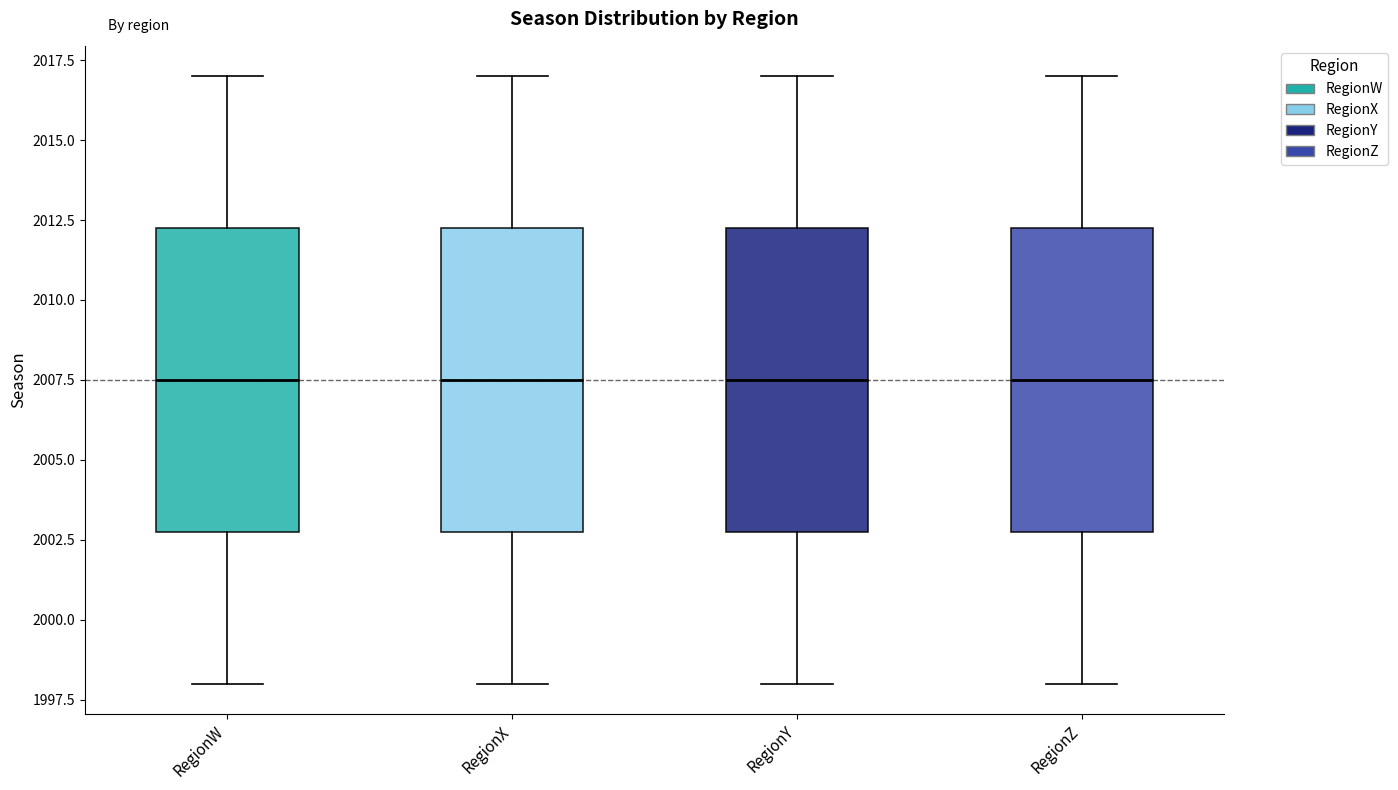

Where does the lower whisker of the box for RegionX end on the y-axis? The values are not printed on the chart, so give them approximately, as read against the axis.

1998.0